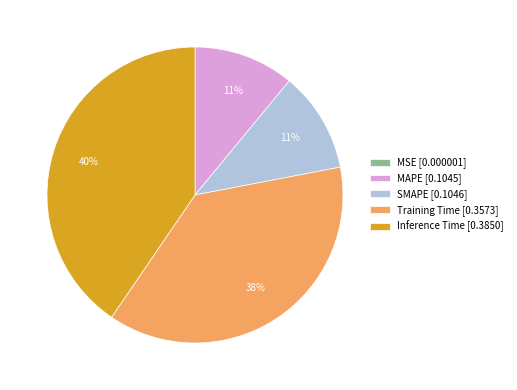

Which category has the biggest portion of the pie?

Inference Time